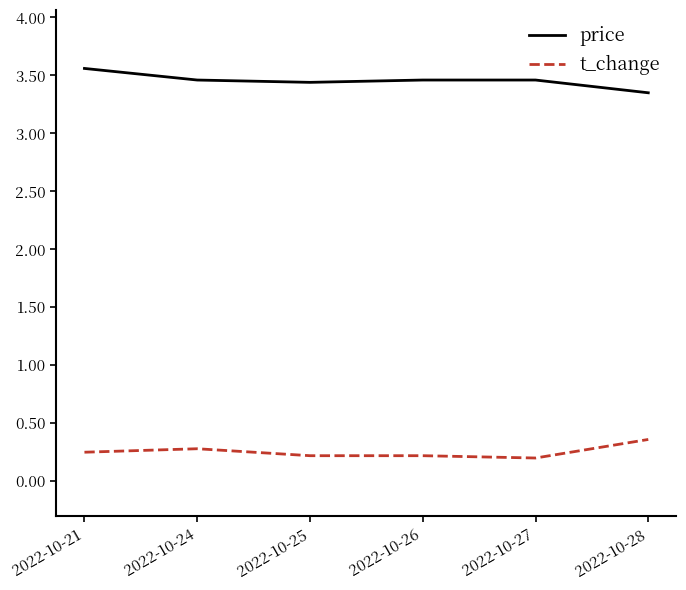

Which series has the largest total across all categories?

price